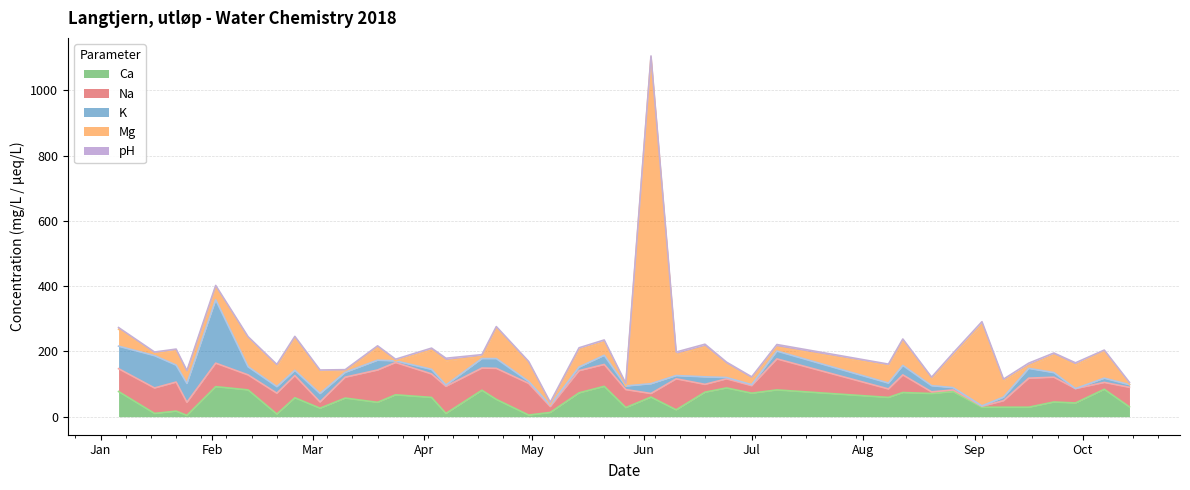

What is the label of the 6th point from the left?

2018-02-11